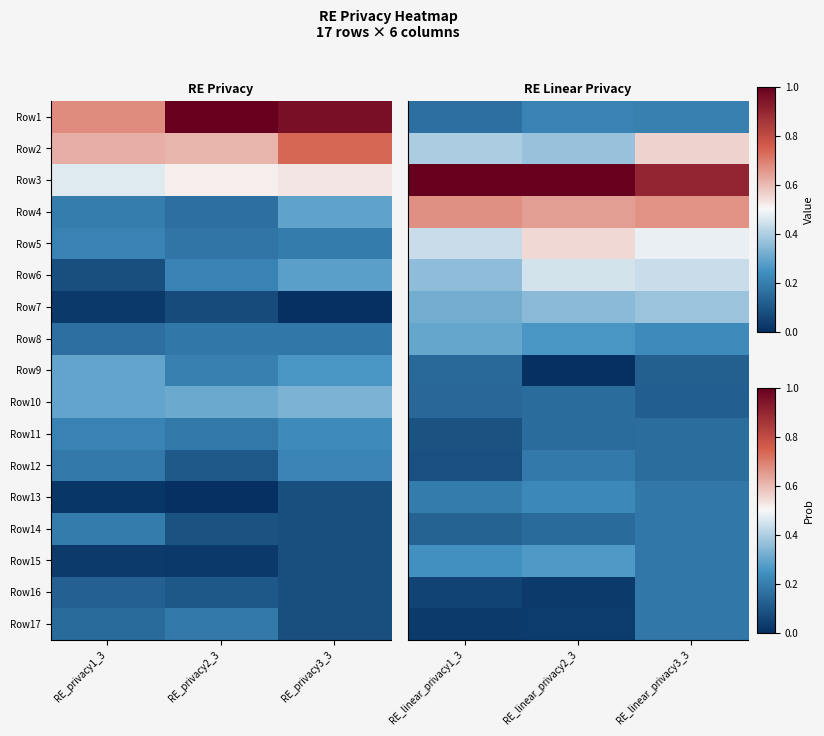

What is the average value of the Row15 series?

0.2